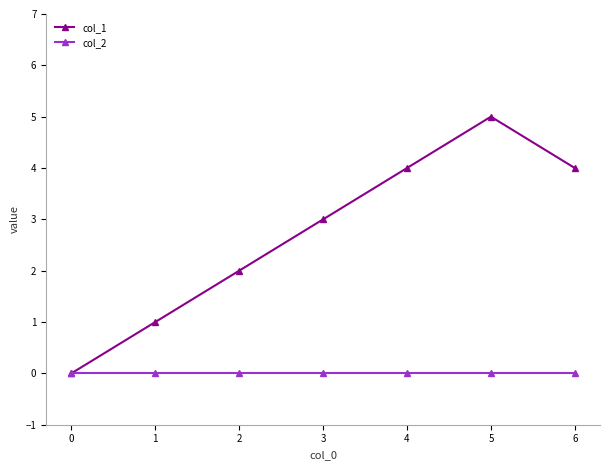

At which label is col_1 closest to 2?

2